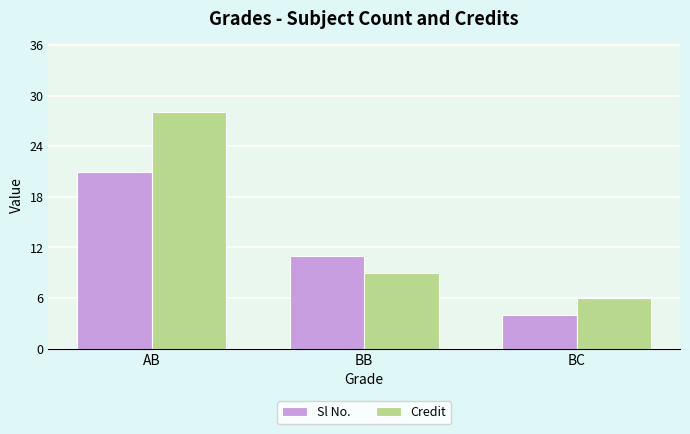

Reading right to left, transcribe all the data shown in this chart.

Sl No.: BC=4	BB=11	AB=21
Credit: BC=6	BB=9	AB=28